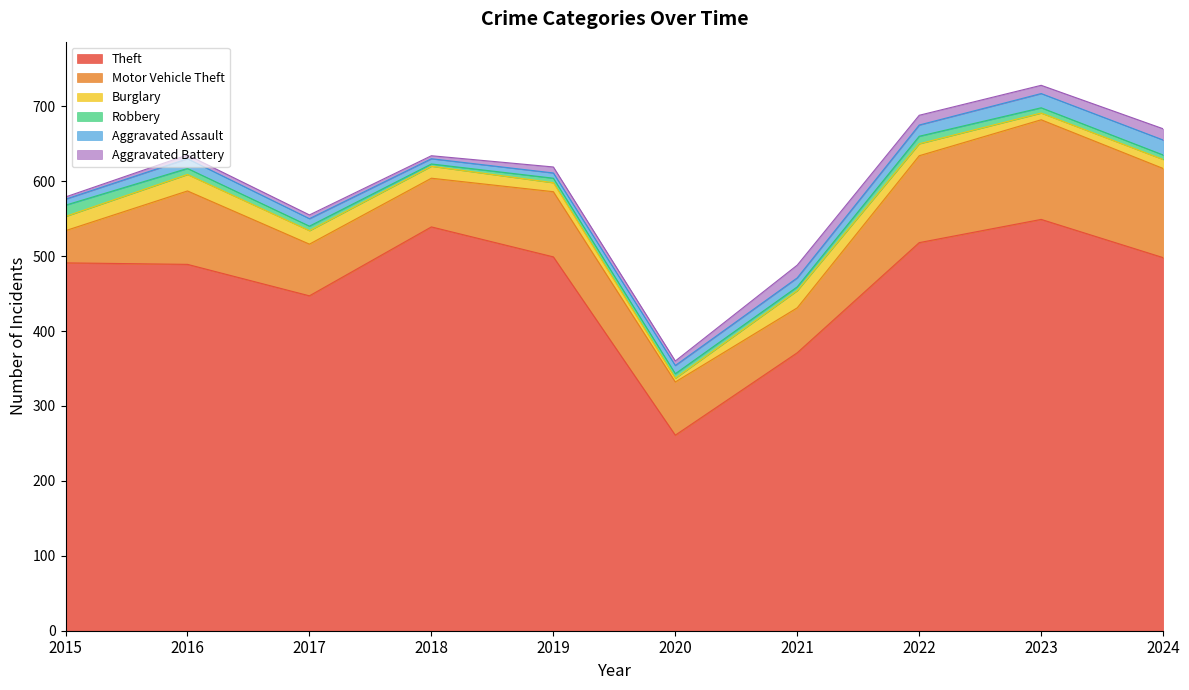

How many values in the Motor Vehicle Theft series exceed 87?

4